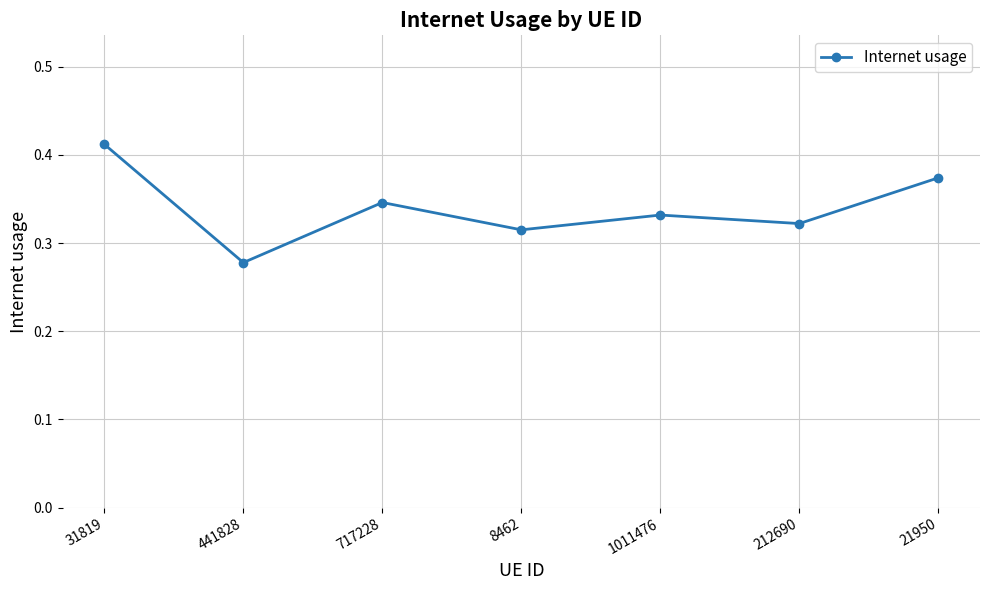

Which category has the highest value across all series?

31819